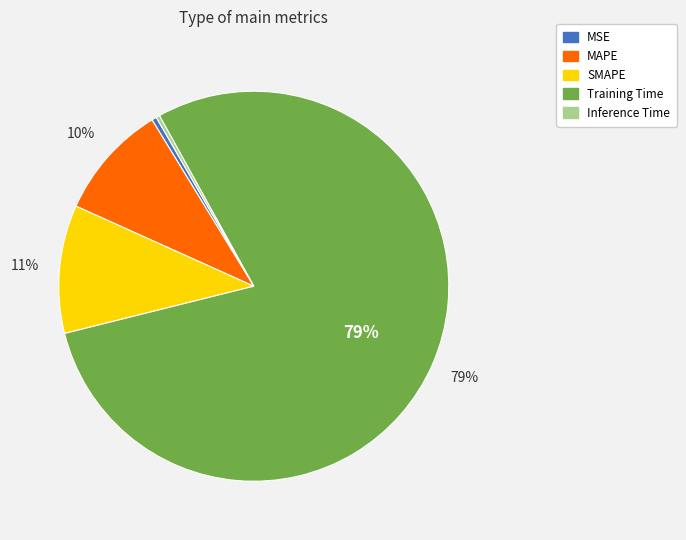

The Inference Time slice represents 0% of the pie. True or false?

True